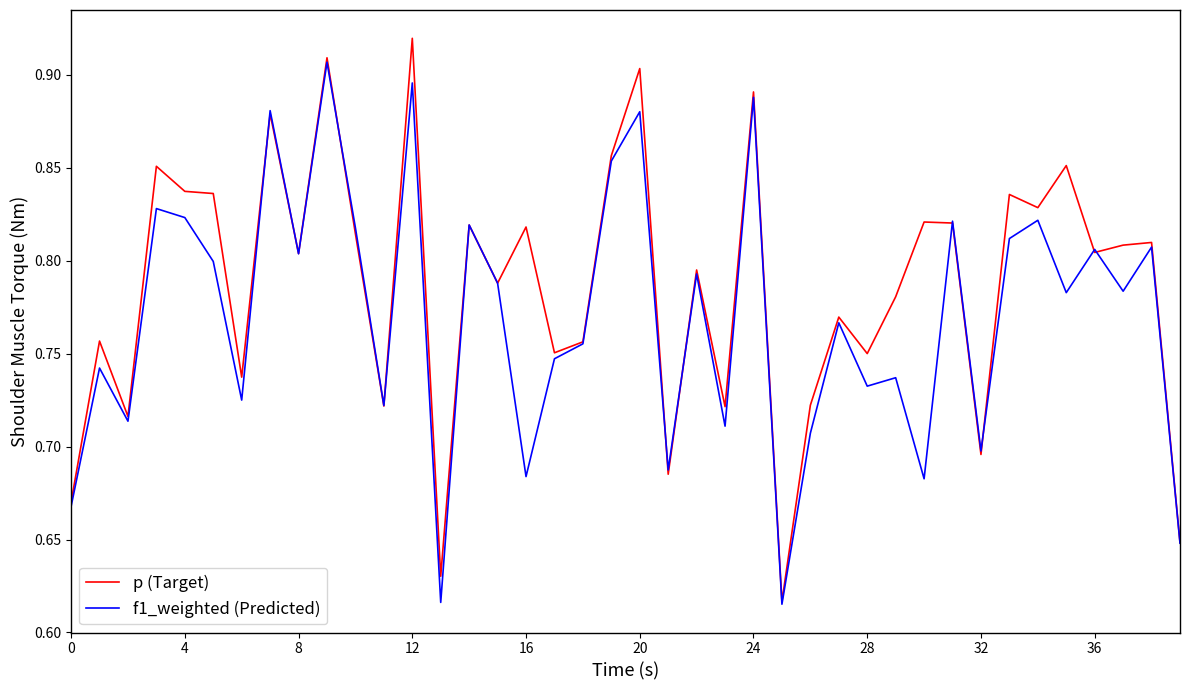

Count the number of data series in this chart.

2